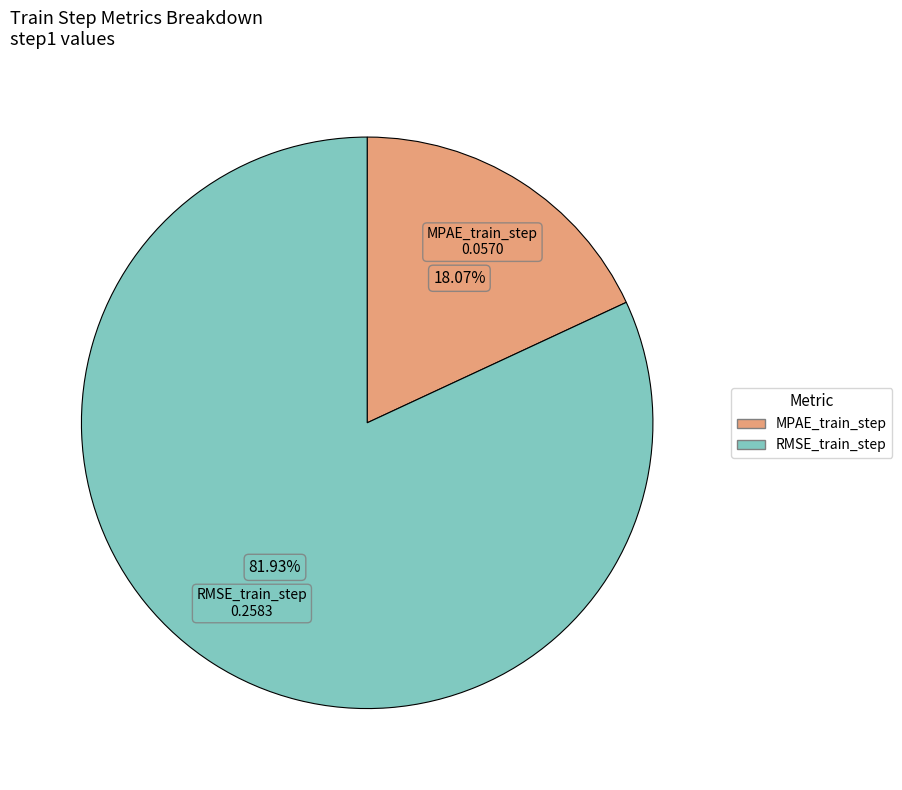

What is the smallest slice in the pie chart?

MPAE_train_step